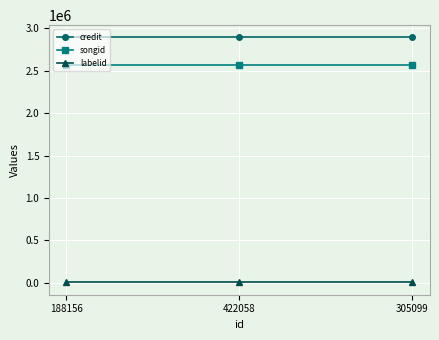

What are all the series names shown in the legend?

credit, songid, labelid